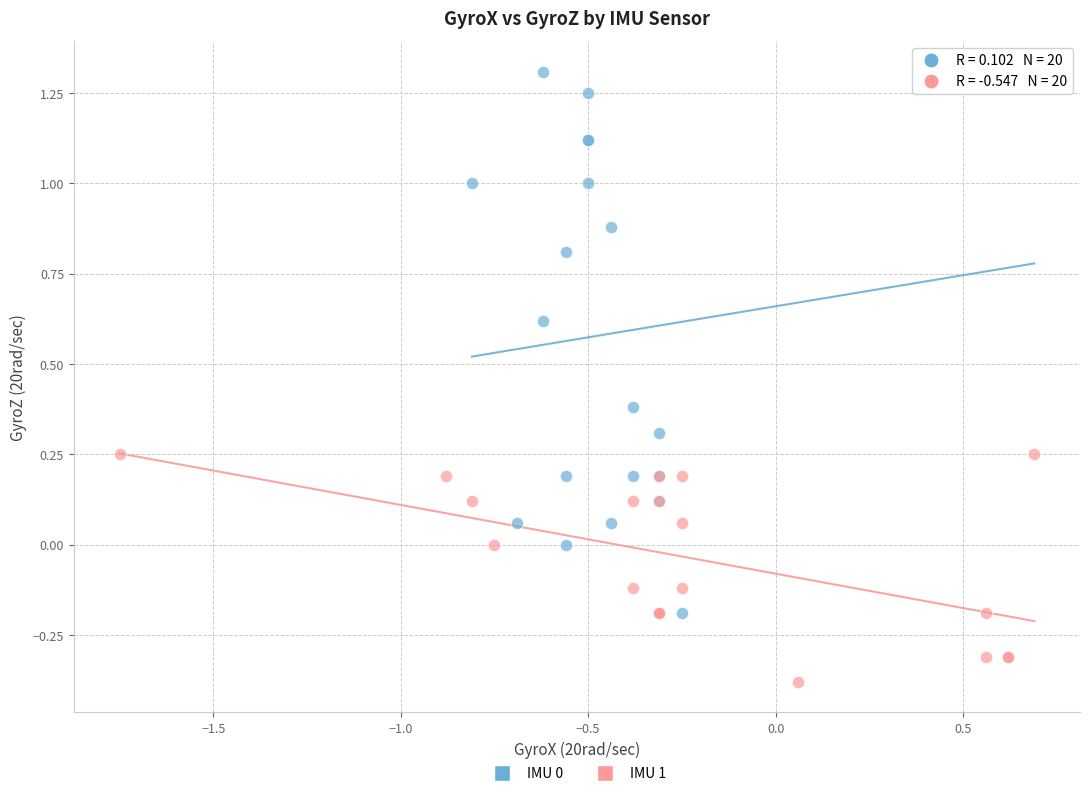

What are all the series names shown in the legend?

IMU 0, IMU 1